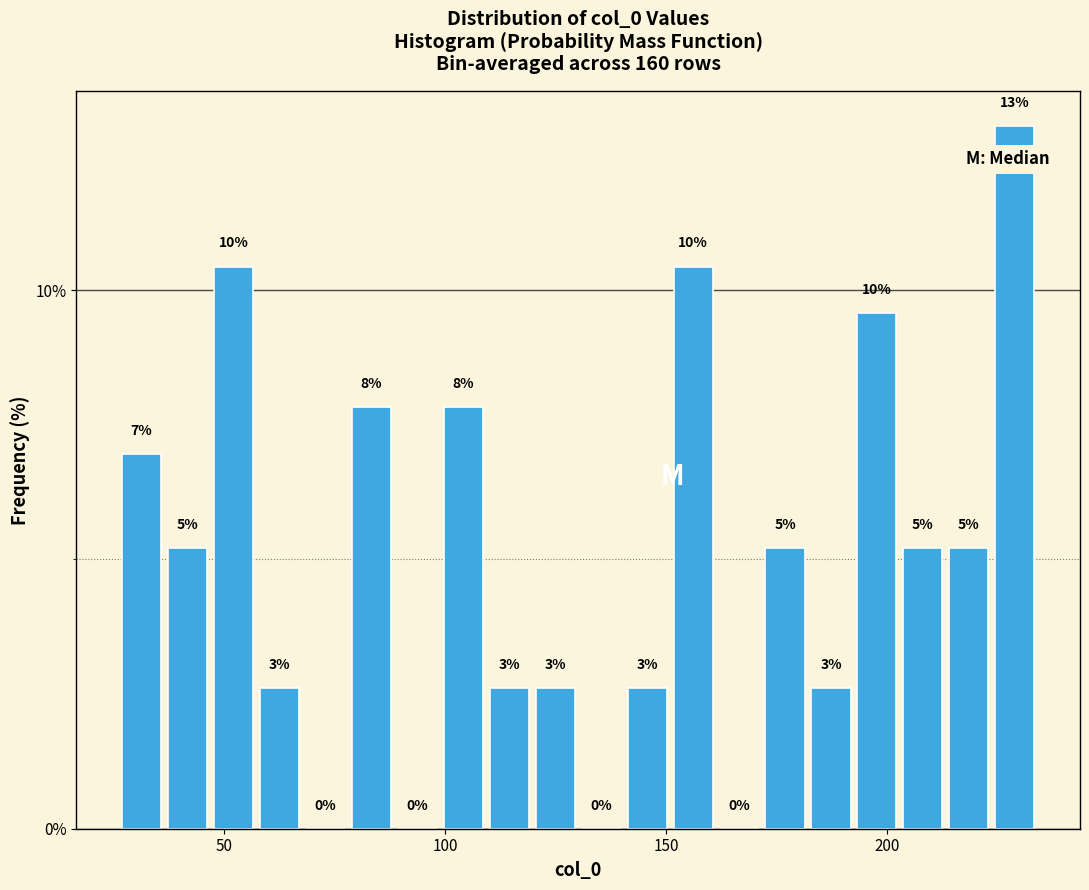

Read against the x-axis, roughly where is the centre of the tallest bar?

230